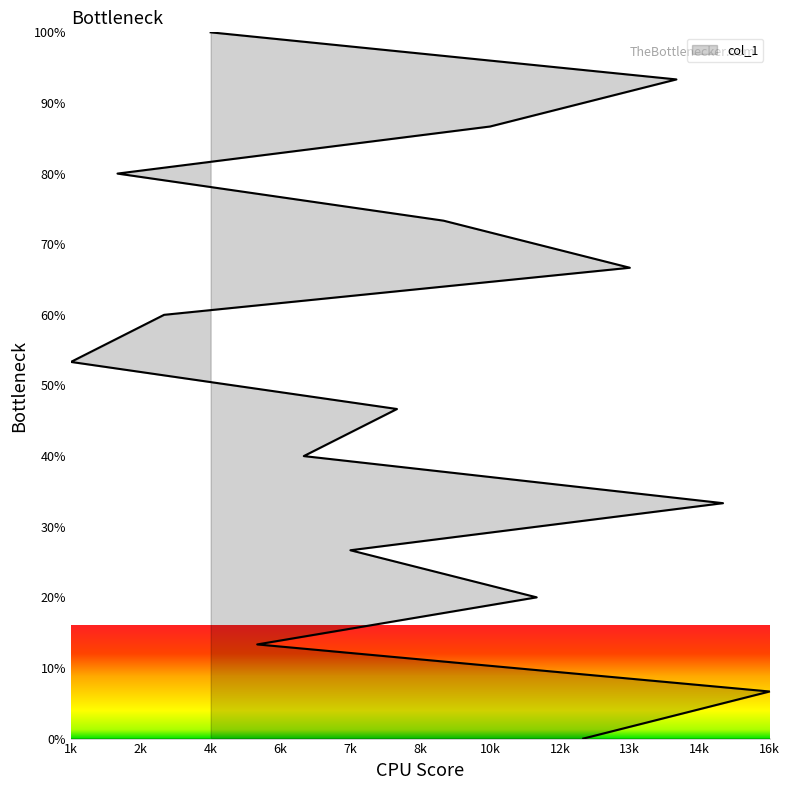

What is the difference between the maximum and second lowest values?

93.3